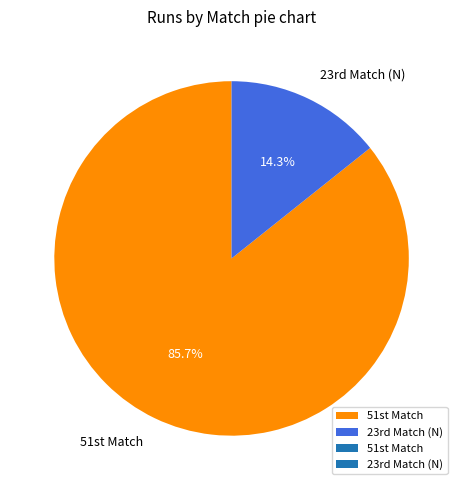

Which slice is the largest?

51st Match